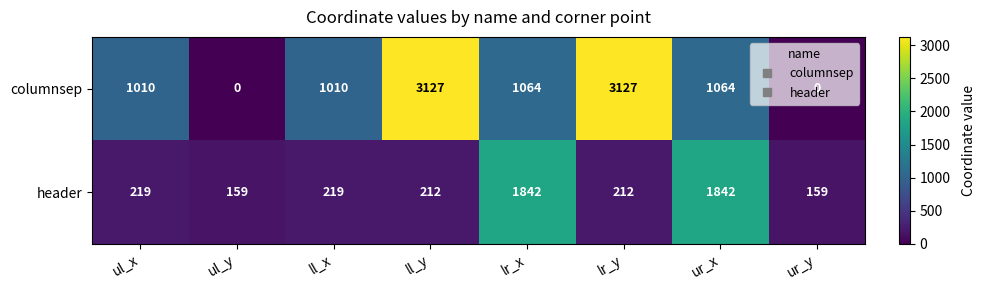

What is the difference between the header values at lr_x and ll_y?

1630